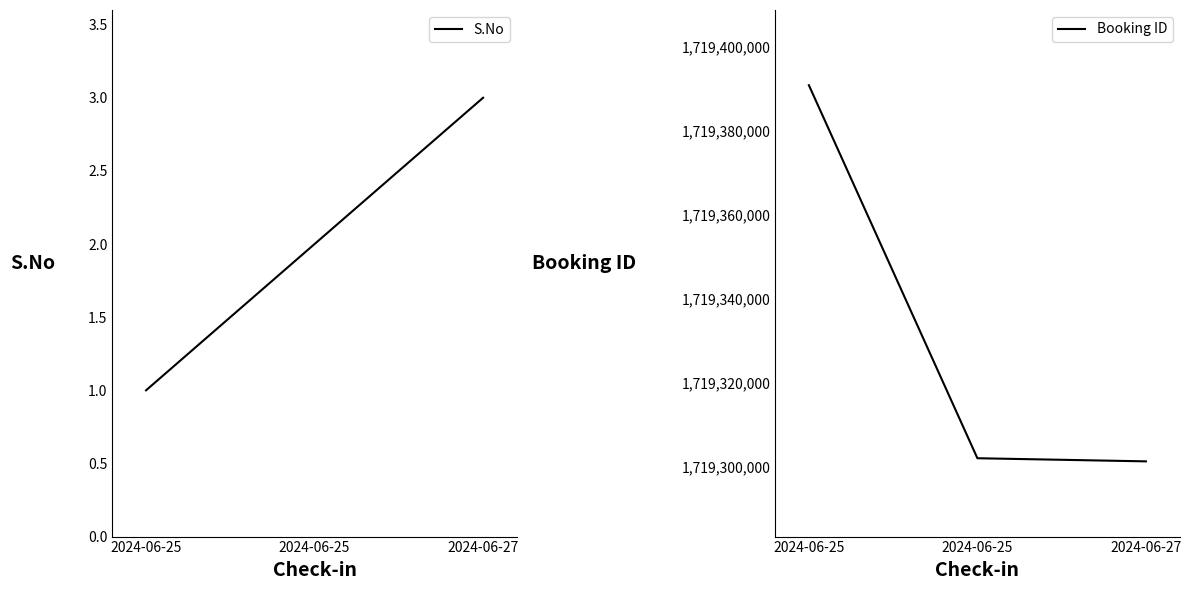

True or false: S.No has a value of 2 at 2024-06-25.

True